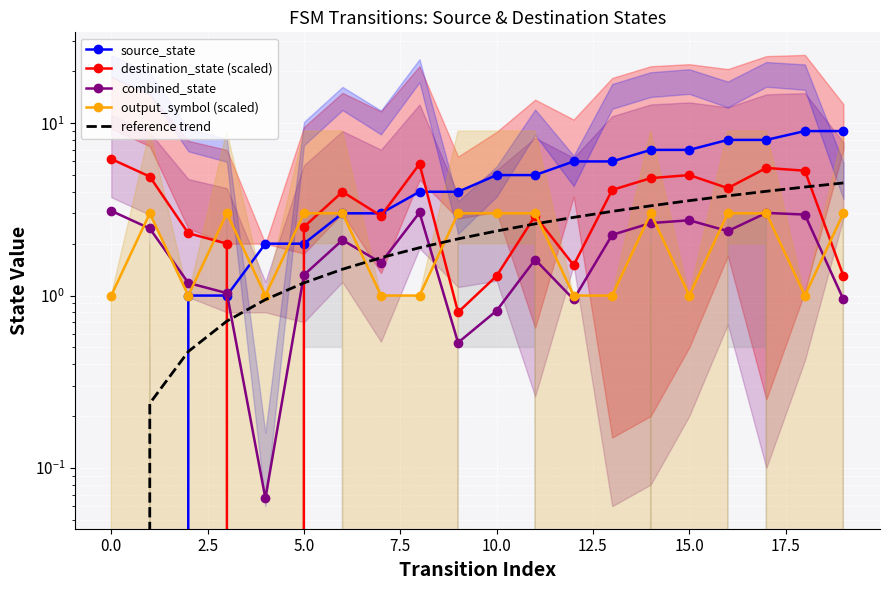

Reading left to right, extract all data points from this chart.

source_state: 0.0	0.0	1.0	1.0	2.0	2.0	3.0	3.0	4.0	4.0	5.0	5.0	6.0	6.0	7.0	7.0	8.0	8.0	9.0	9.0
destination_state (scaled): 6.2	4.9	2.3	2.0	0.0	2.5	4.0	2.9	5.8	0.8	1.3	2.9	1.5	4.1	4.8	5.0	4.2	5.5	5.3	1.3
combined_state: 3.1	2.5	1.2	1.0	0.1	1.3	2.1	1.6	3.0	0.5	0.8	1.6	0.9	2.2	2.6	2.7	2.4	3.0	2.9	0.9
output_symbol (scaled): 1.0	3.0	1.0	3.0	1.0	3.0	3.0	1.0	1.0	3.0	3.0	3.0	1.0	1.0	3.0	1.0	3.0	3.0	1.0	3.0
reference trend: 0.0	0.2	0.5	0.7	0.9	1.2	1.4	1.7	1.9	2.1	2.4	2.6	2.8	3.1	3.3	3.6	3.8	4.0	4.3	4.5